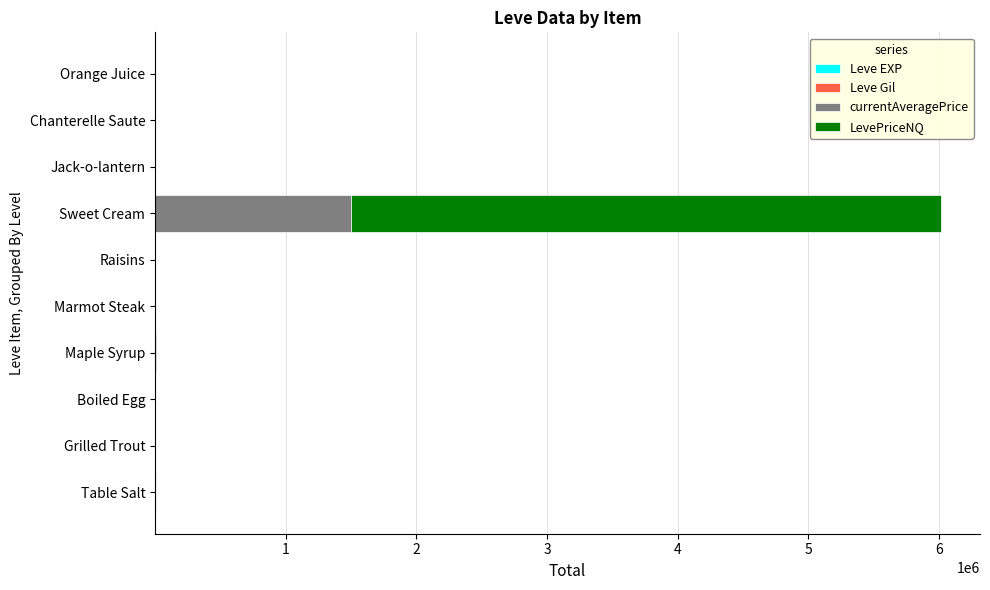

How many distinct data groups are displayed?

4